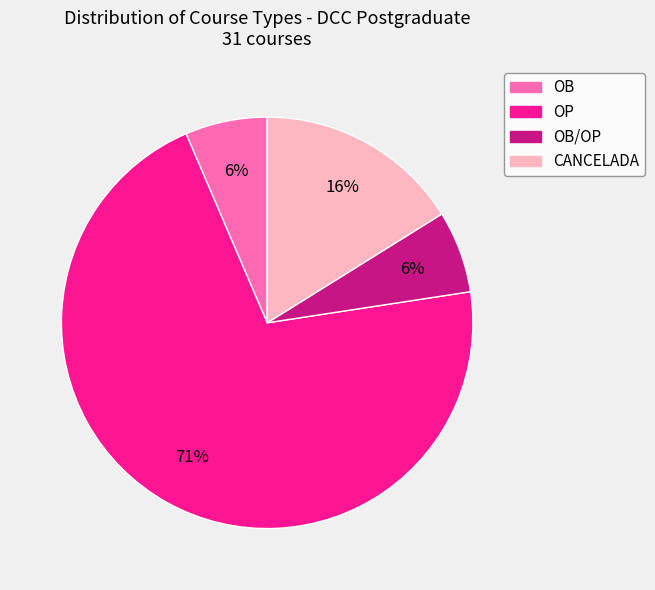

To the nearest percent, what is the average slice percentage?

25%